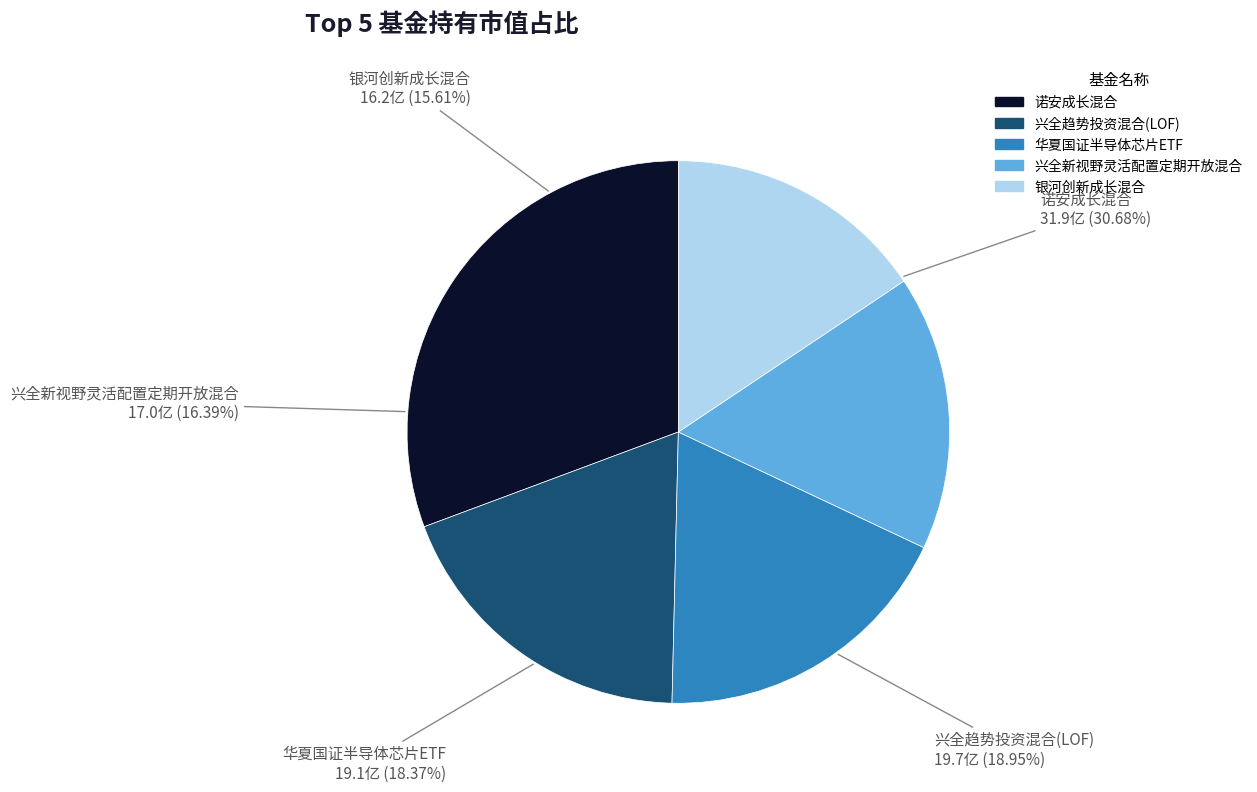

What percentage is the 兴全新视野灵活配置定期开放混合 slice, to the nearest percent?

16%